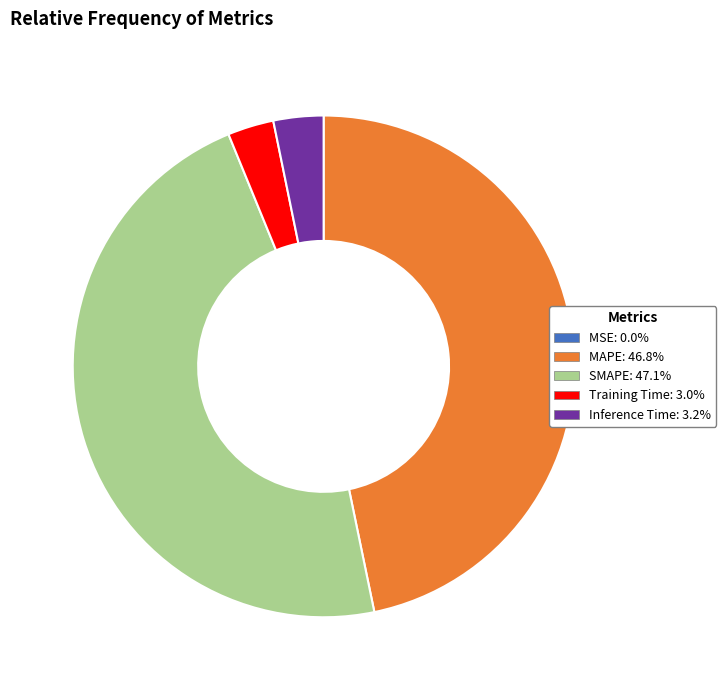

Between SMAPE and Inference Time, which is larger?

SMAPE